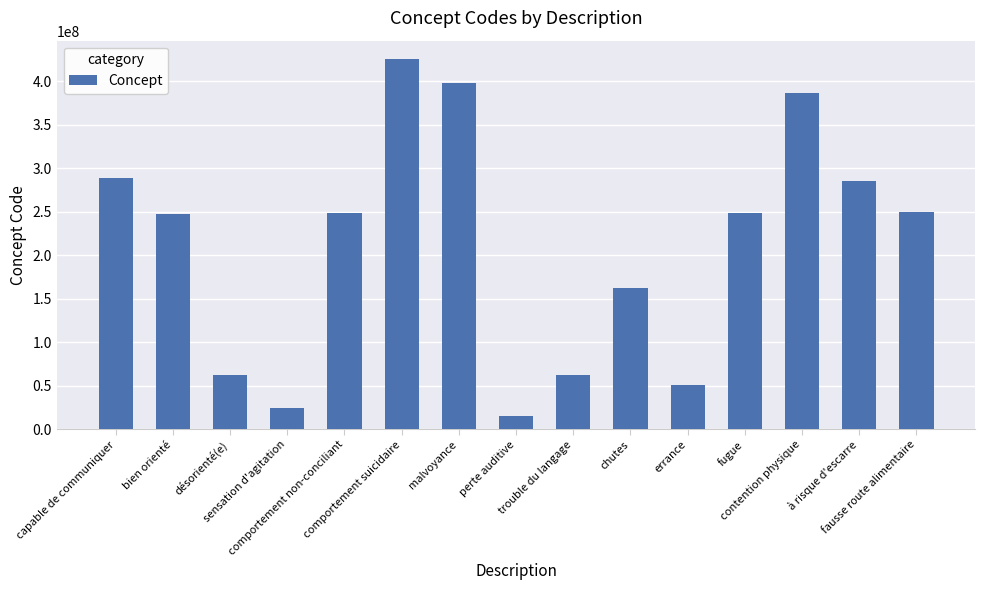

What is the difference between the maximum and minimum values?

409916002